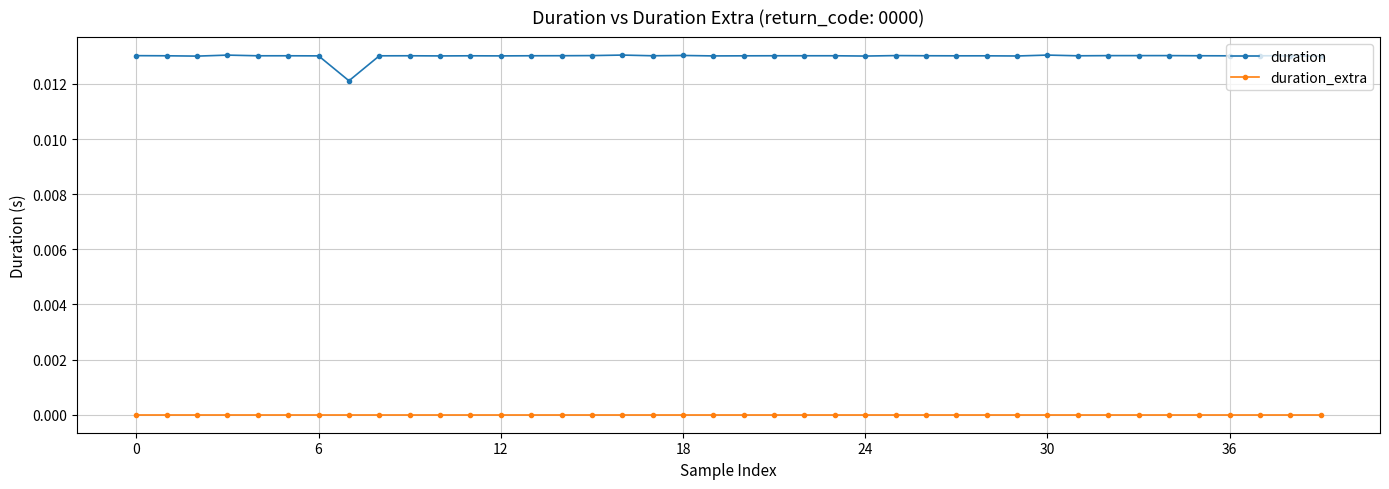

What is the sum of all duration values?

0.5